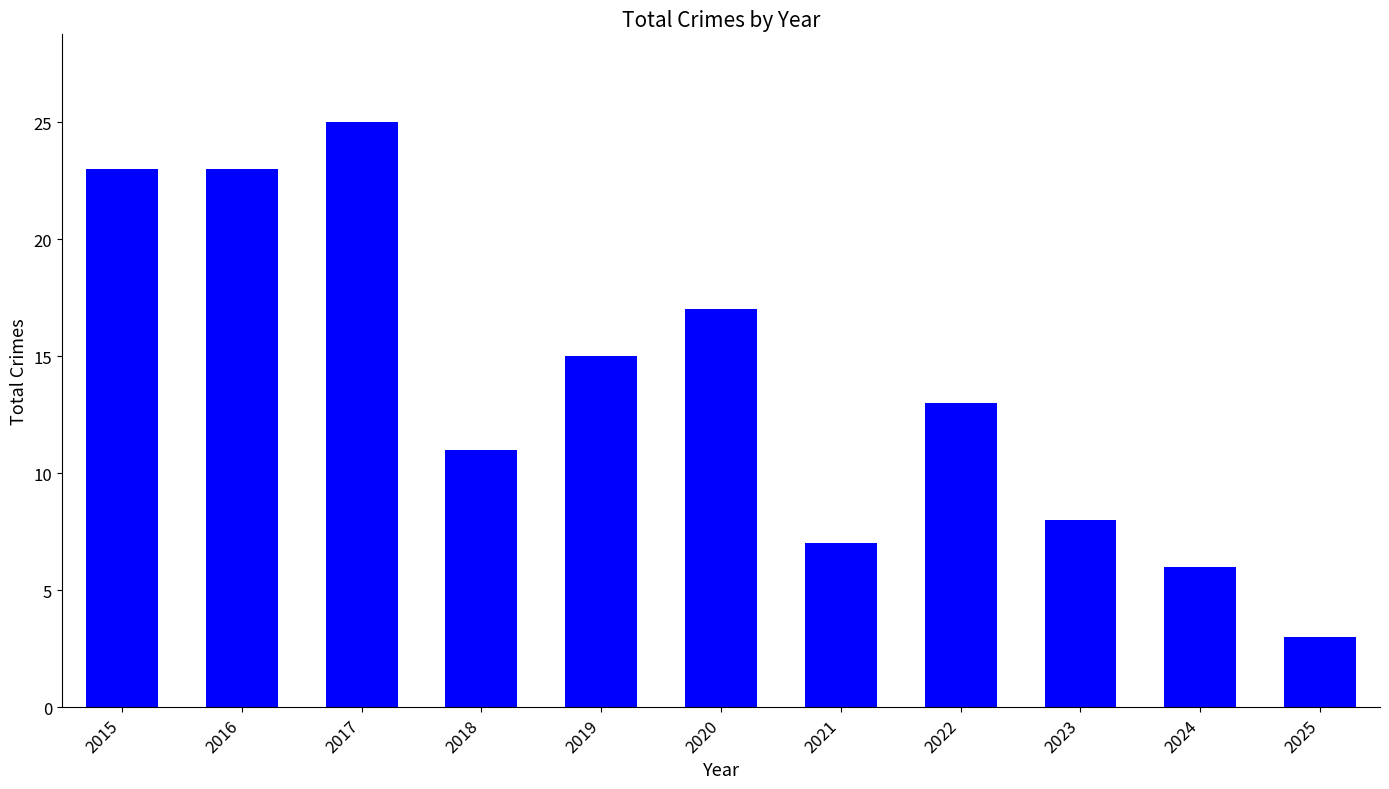

What is the greatest value displayed?

25